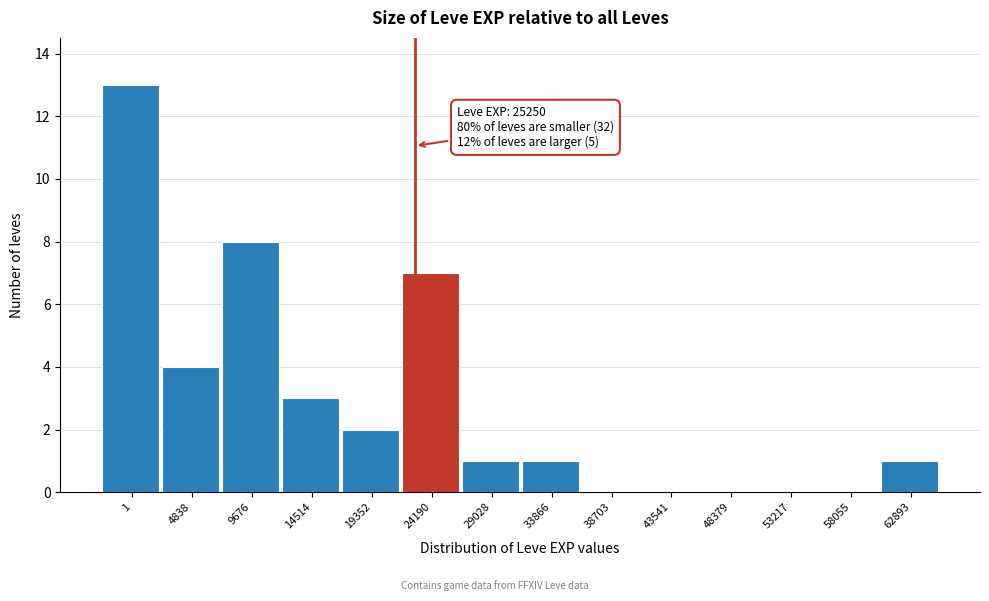

Reading left to right, what are all the values shown in this chart?

1=13	4838=4	9676=8	14514=3	19352=2	24190=7	29028=1	33866=1	38703=0	43541=0	48379=0	53217=0	58055=0	62893=1